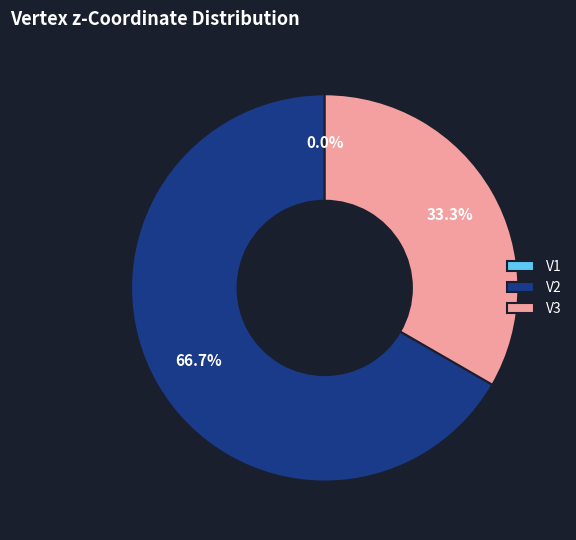

Count the number of slices in the pie.

3